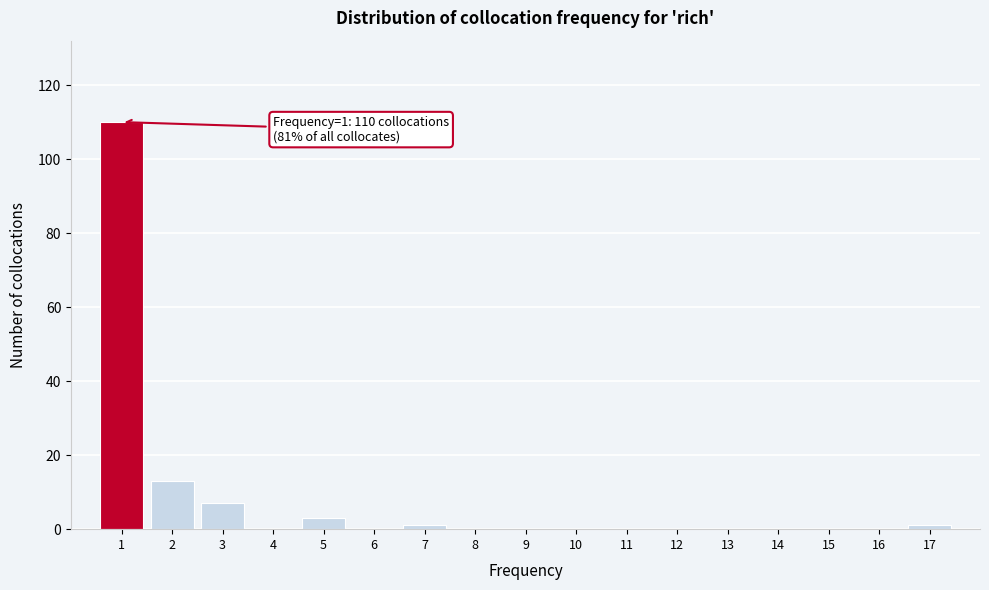

Over which range of the x-axis is the bar tallest?

0.5 to 1.5